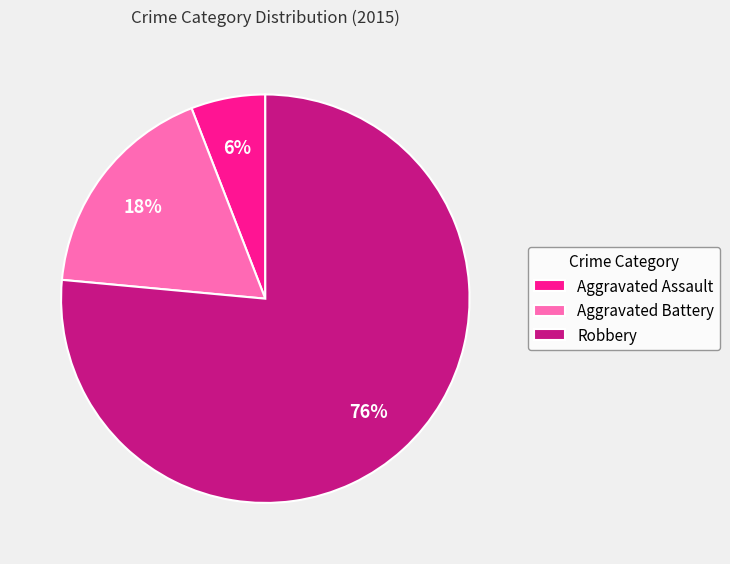

Does Robbery represent more than half of the total?

Yes